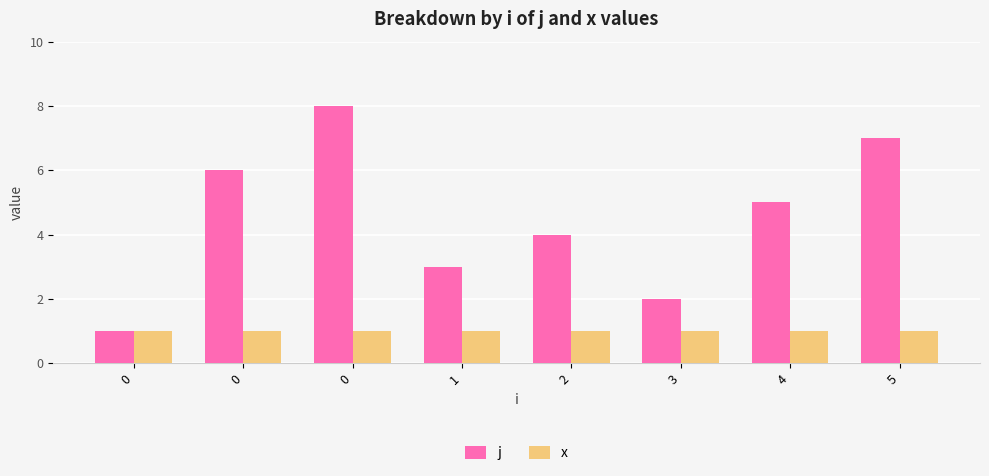

What is the approximate value of x at 4?

1